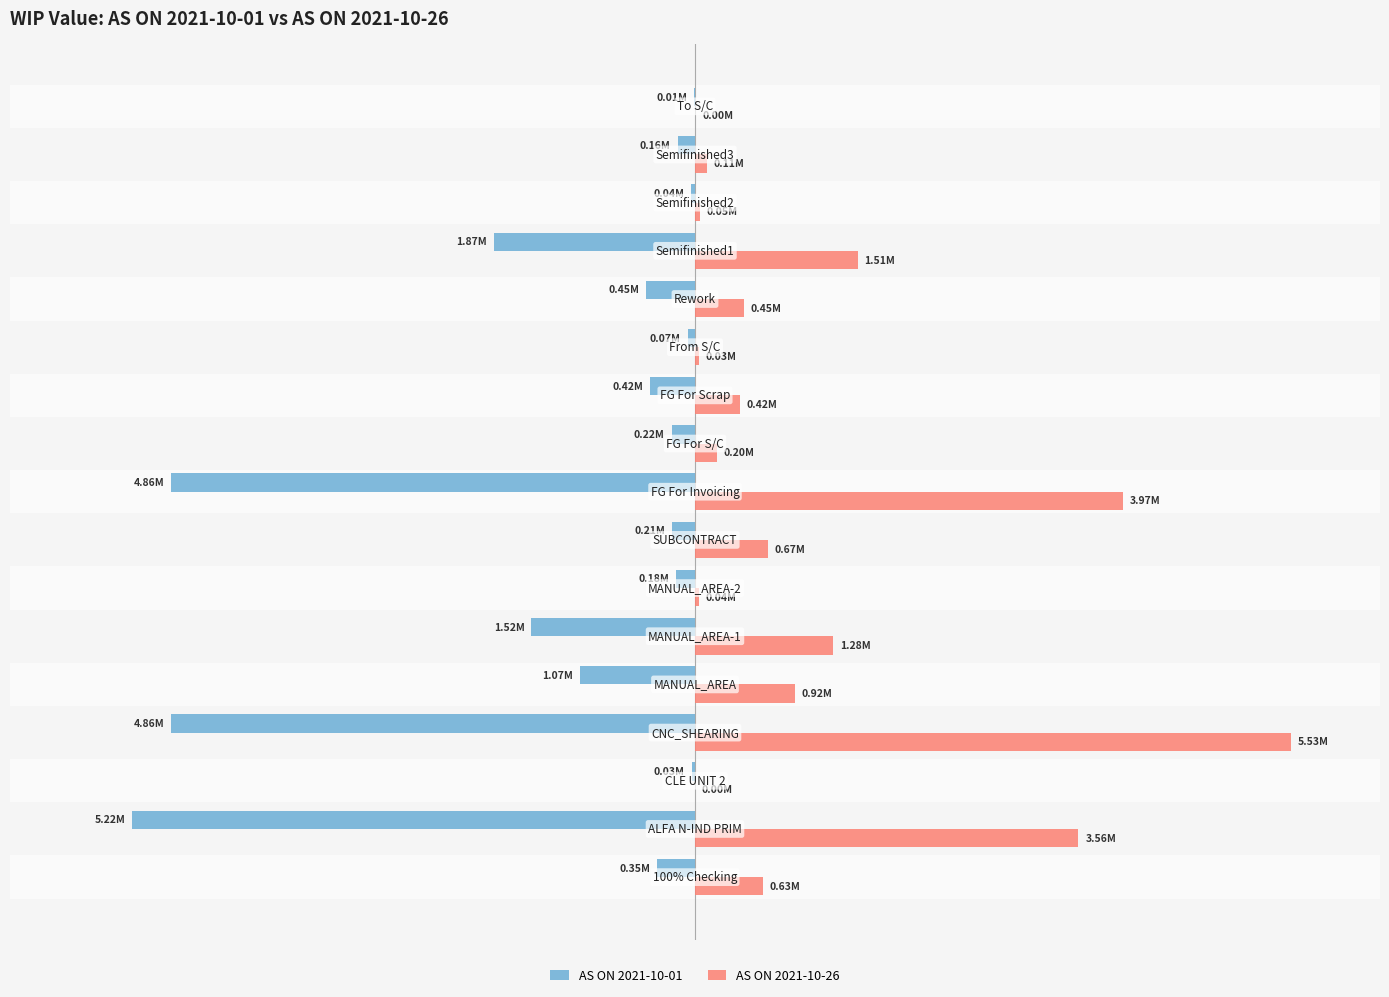

What is the maximum value shown in the chart?

5527710.2